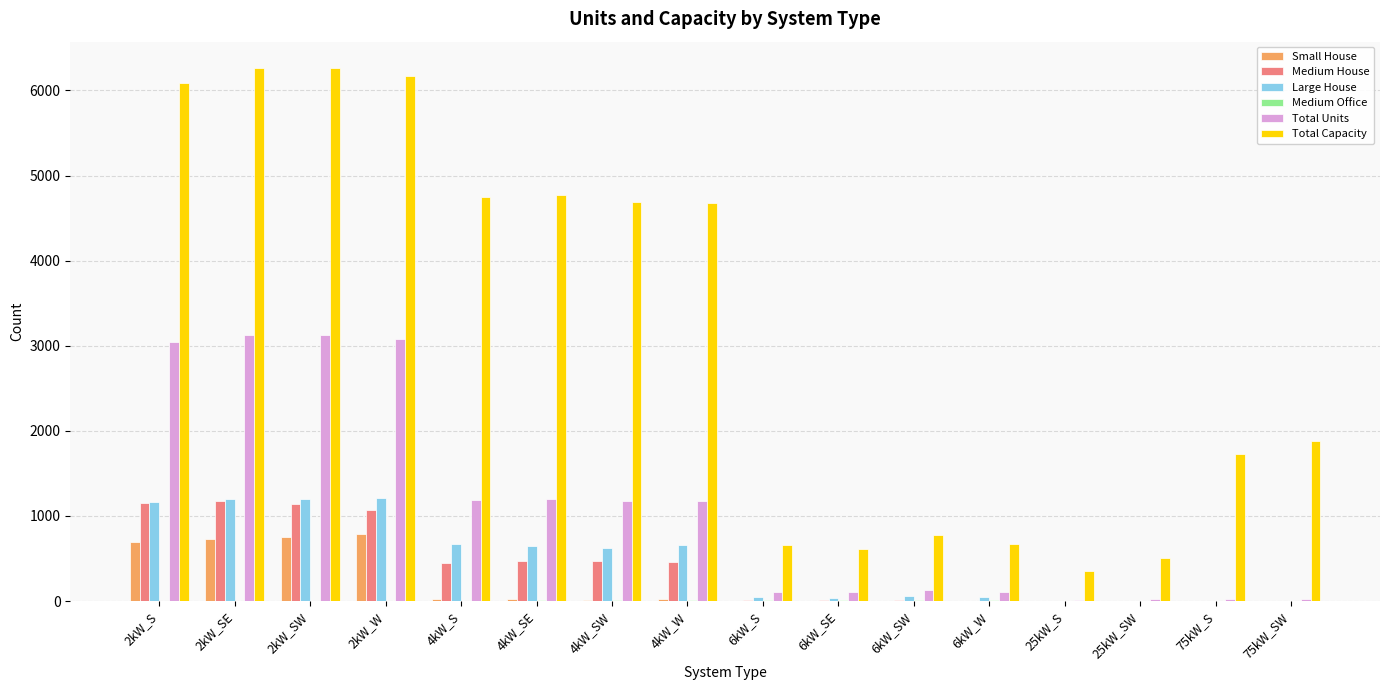

Between 2kW_W and 6kW_SW, which series saw the biggest shift?

Total Capacity